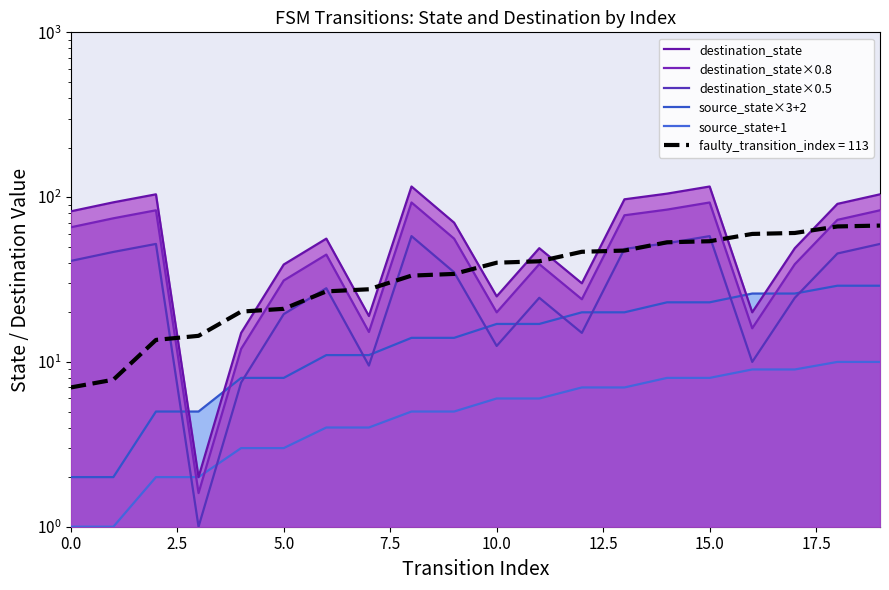

Which series has the largest range (max minus min)?

destination_state